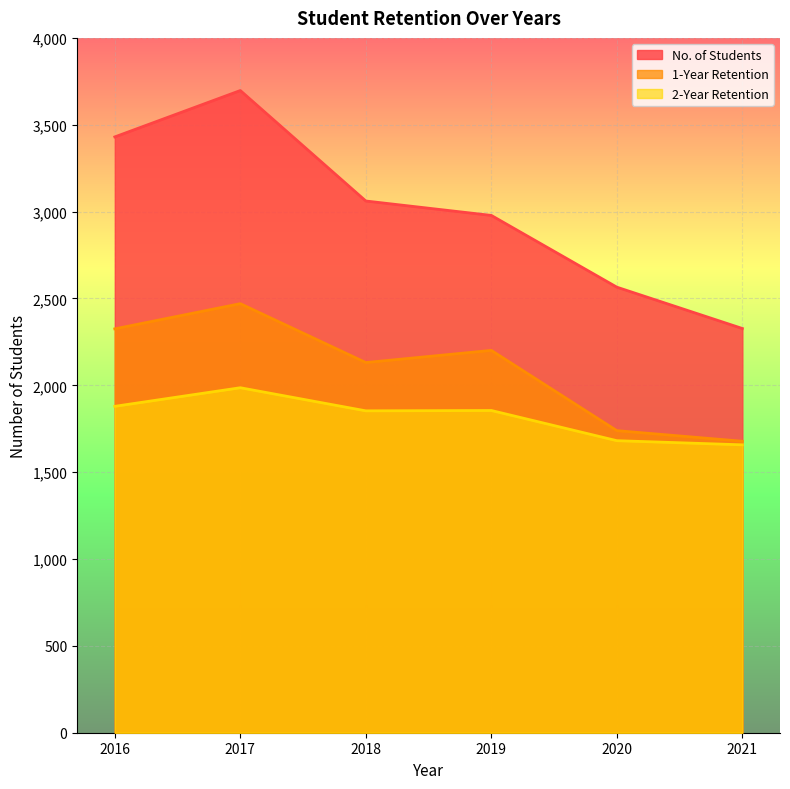

How many series are shown in this chart?

3